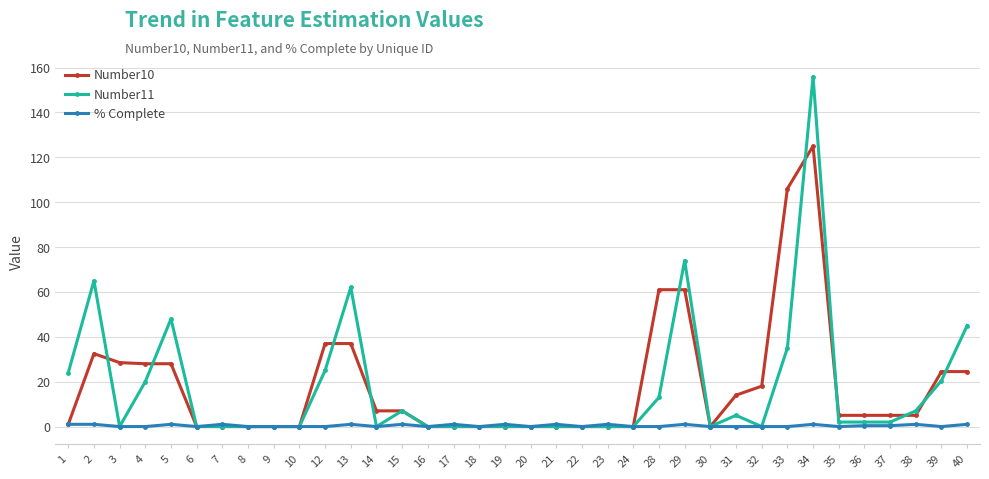

List the series in order of their peak value, lowest first.

% Complete, Number10, Number11